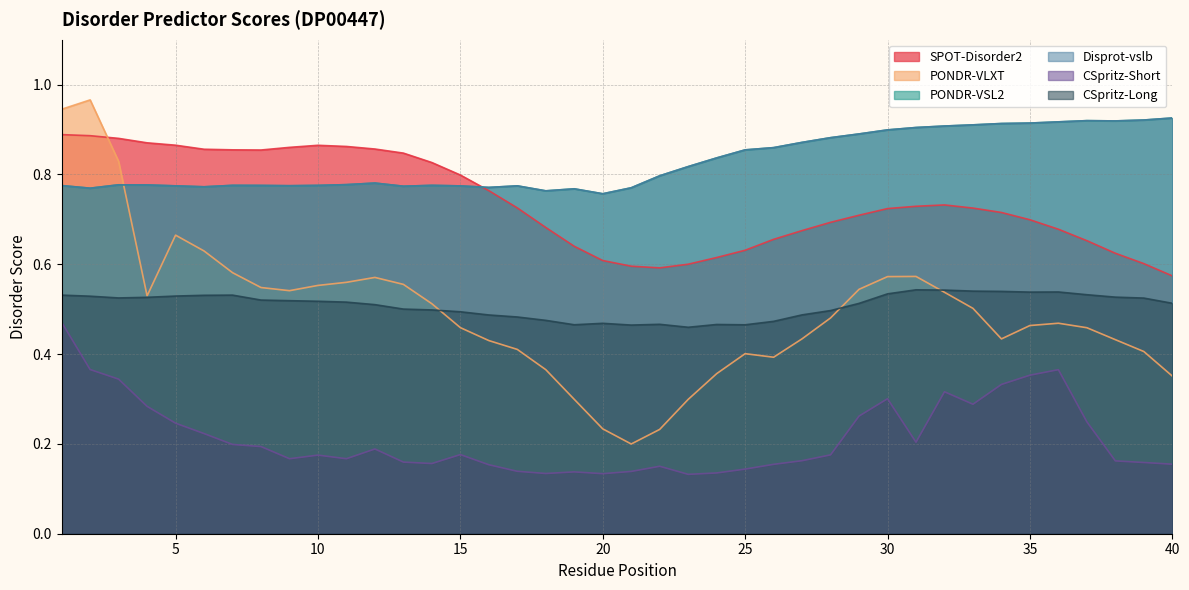

How many interior local peaks does the PONDR-VLXT series have?

6